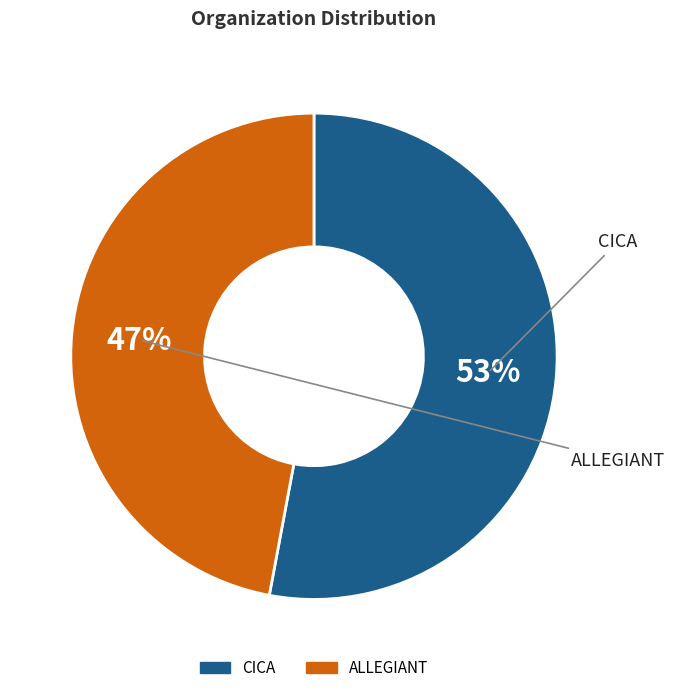

To the nearest percent, what is the difference between the largest and smallest slice percentages?

6%